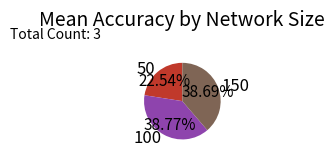

What is the ratio of the value at 50 to the value at 150?

0.6